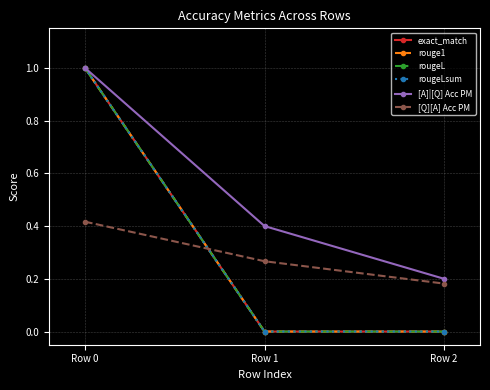

What is the value of the [A]|[Q] Acc PM point at the 2nd from the left?

0.4